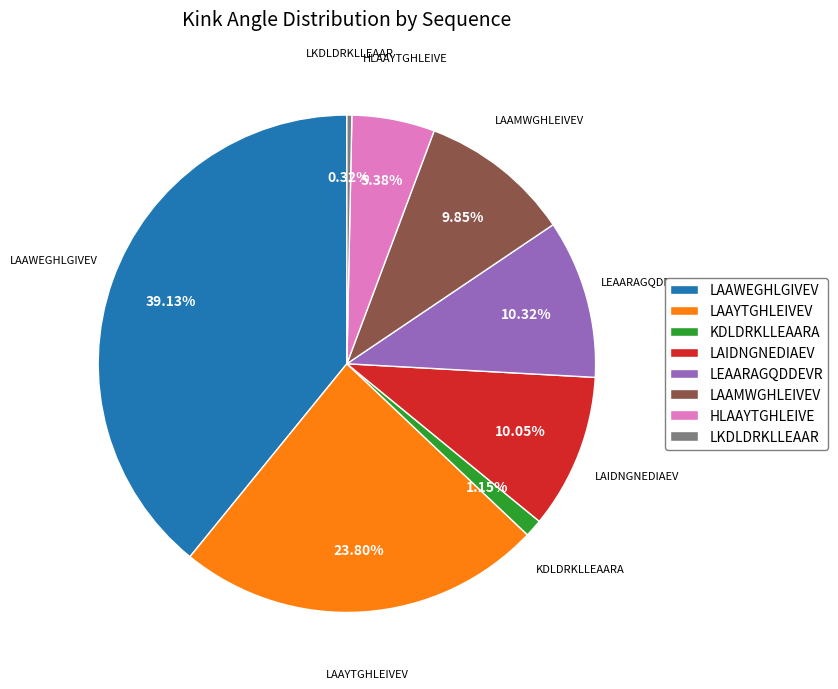

Between LAIDNGNEDIAEV and LAAYTGHLEIVEV, which is larger?

LAAYTGHLEIVEV